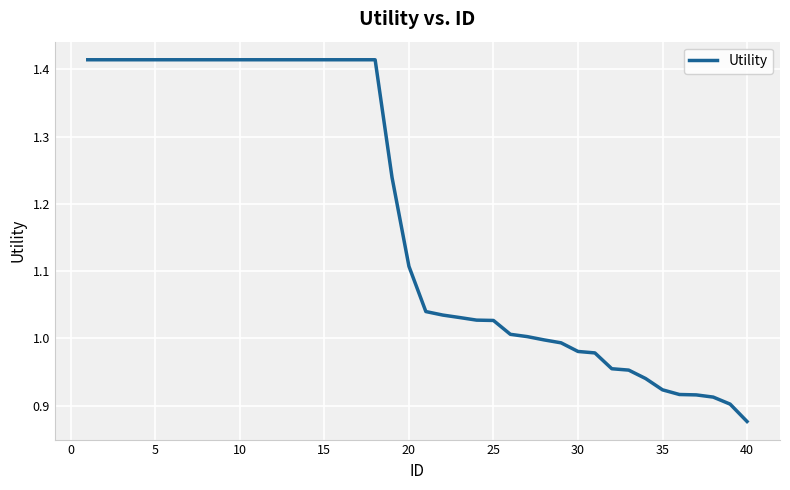

How many series are shown in this chart?

1